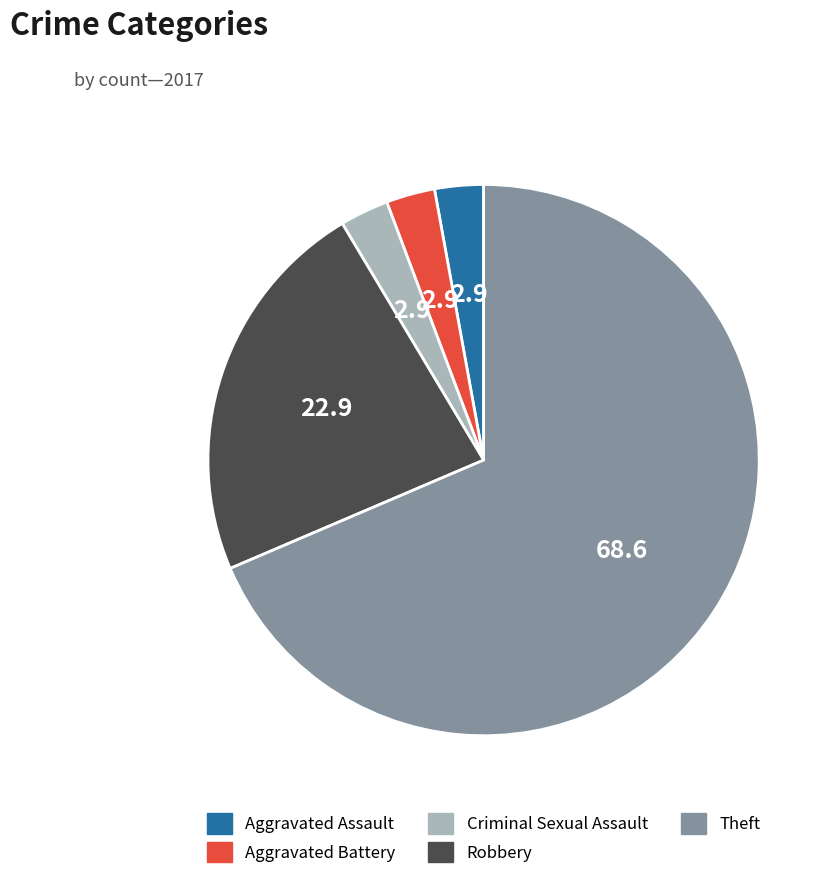

What is the largest slice in the pie chart?

Theft